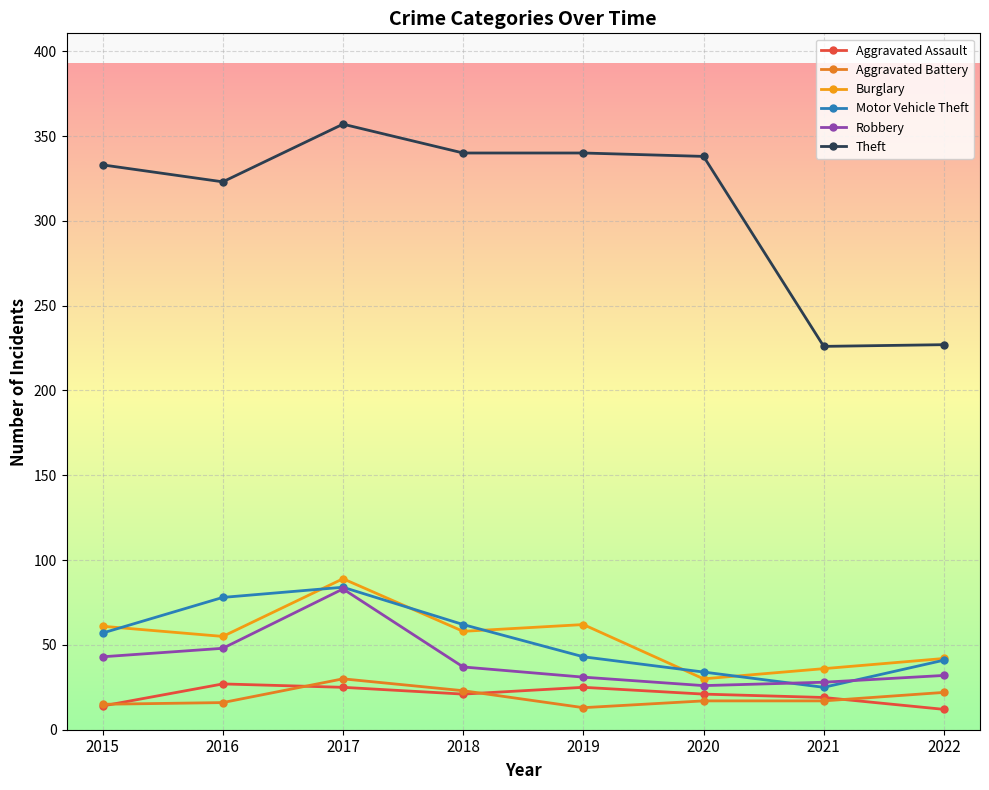

True or false: Robbery and Burglary cross at least once.

False